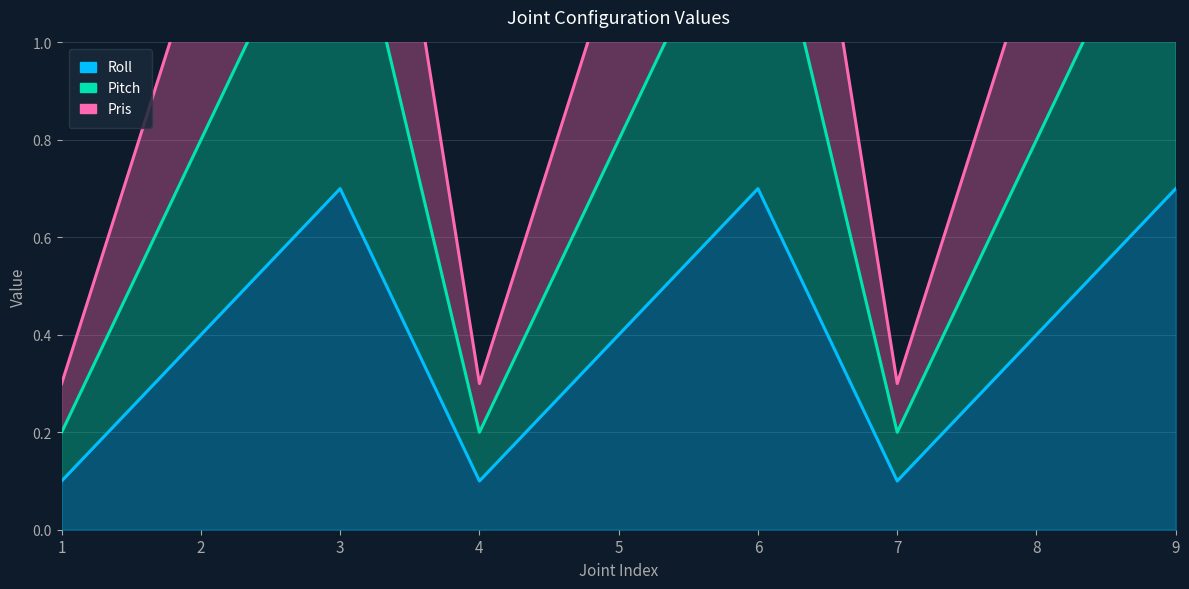

True or false: Pitch and Roll intersect in this chart.

False